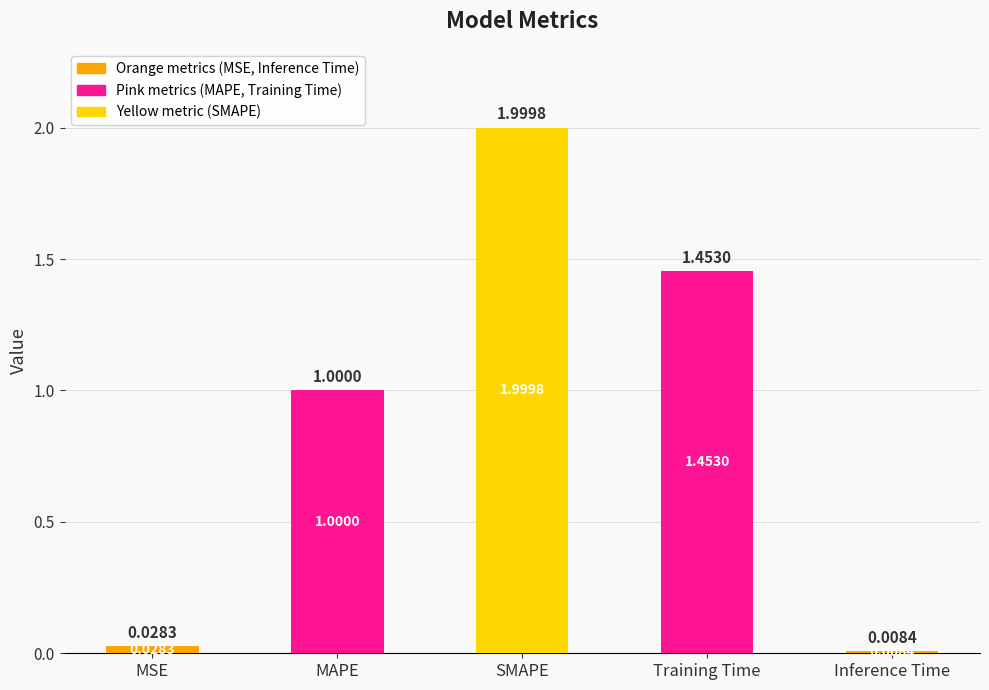

Which label corresponds to the largest value in the chart?

SMAPE